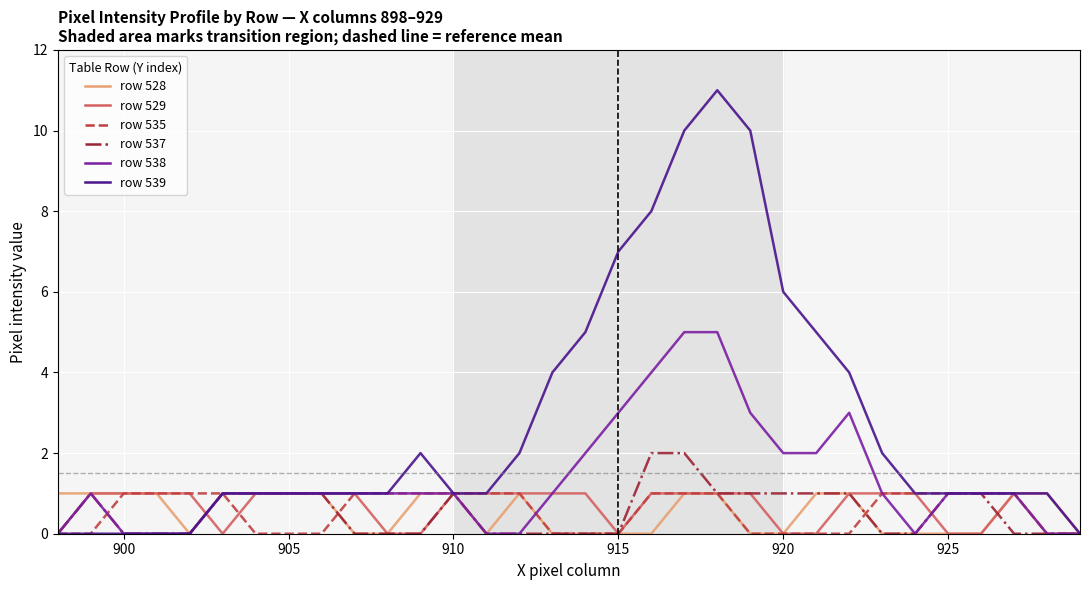

What is the average value of the row 537 series?

1